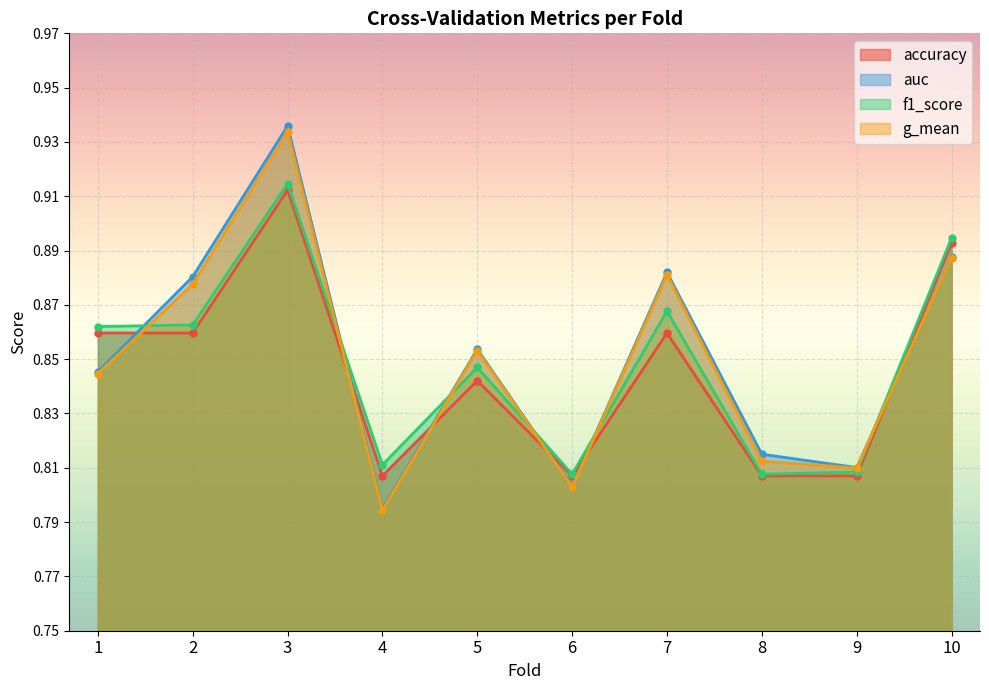

At which category does g_mean reach its first local valley?

4